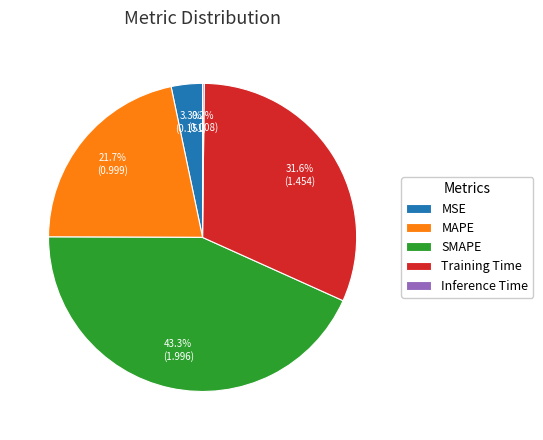

Approximately how many times larger is the value at MAPE compared to Training Time?

0.7